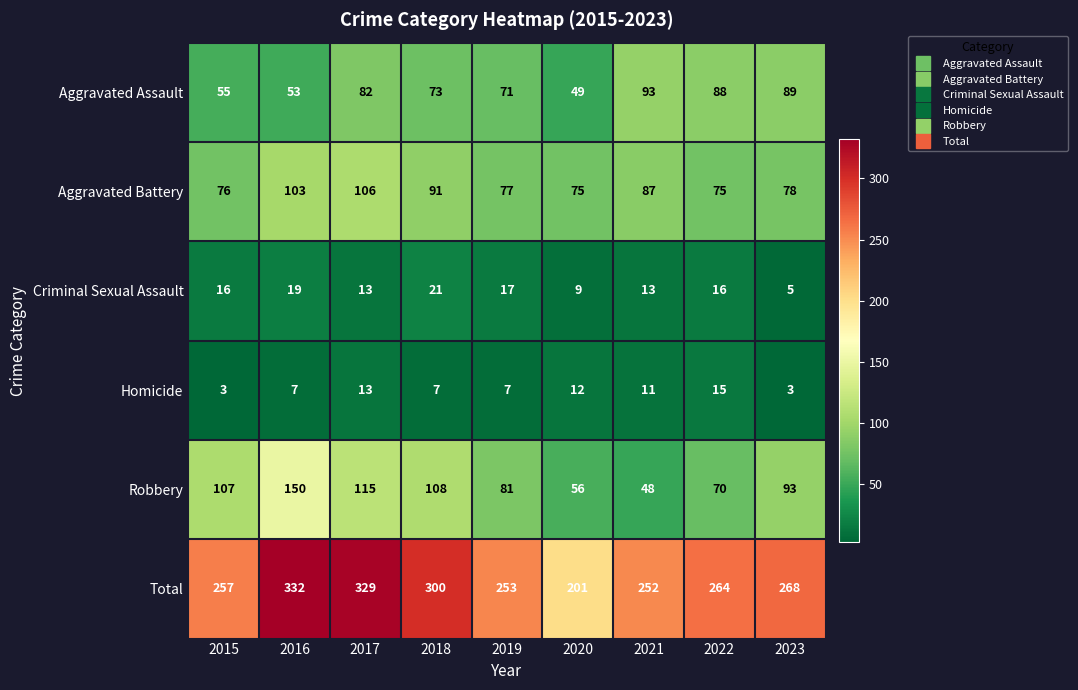

What is the difference between the Homicide values at 2022 and 2021?

4